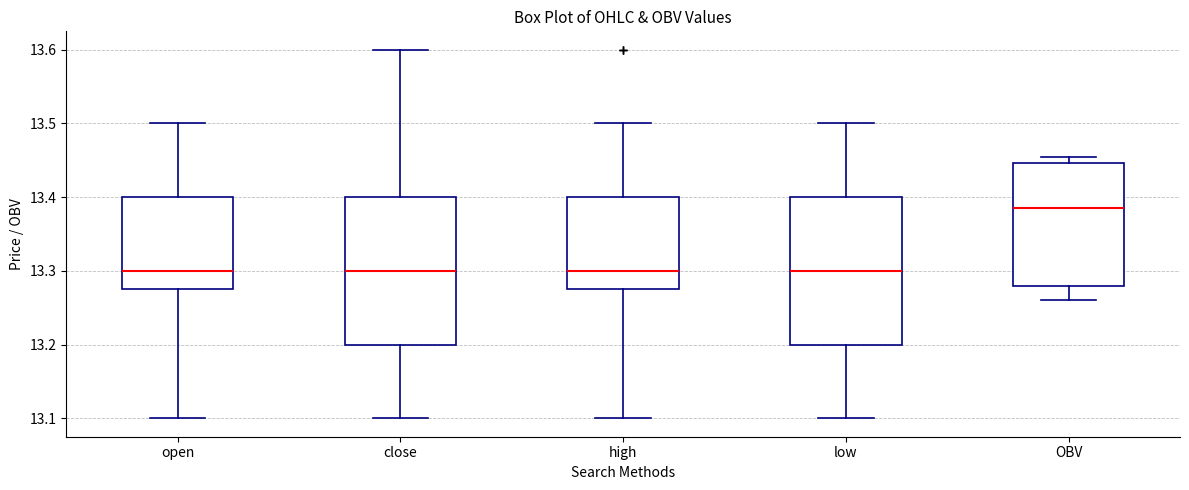

Reading left to right, transcribe this box plot: for each box, give where its median line is, the range the box spans, and where its two whiskers end, as read against the y-axis. The values are not printed on the chart, so give them approximately, as read against the axis.

open: median 13.30, box 13.28 to 13.40, whiskers 13.10 to 13.50
close: median 13.30, box 13.20 to 13.40, whiskers 13.10 to 13.60
high: median 13.30, box 13.28 to 13.40, whiskers 13.10 to 13.50
low: median 13.30, box 13.20 to 13.40, whiskers 13.10 to 13.50
OBV: median 13.39, box 13.28 to 13.45, whiskers 13.26 to 13.46